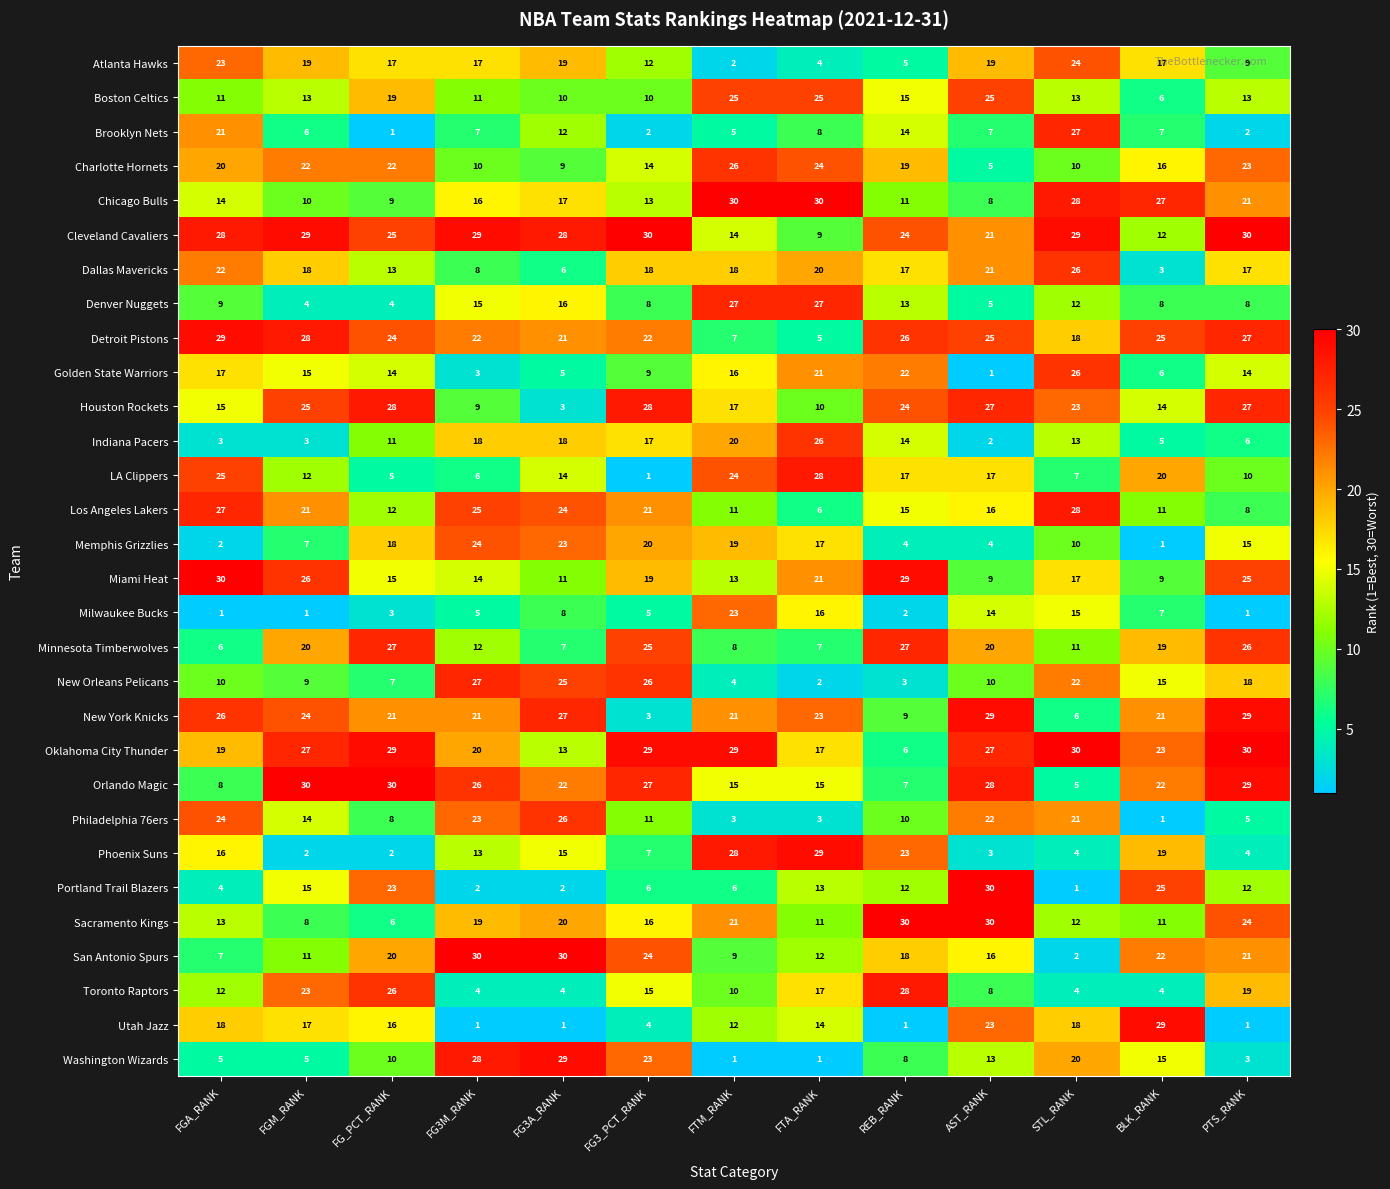

Between FGM_RANK and FG3M_RANK, which series saw the biggest shift?

Washington Wizards